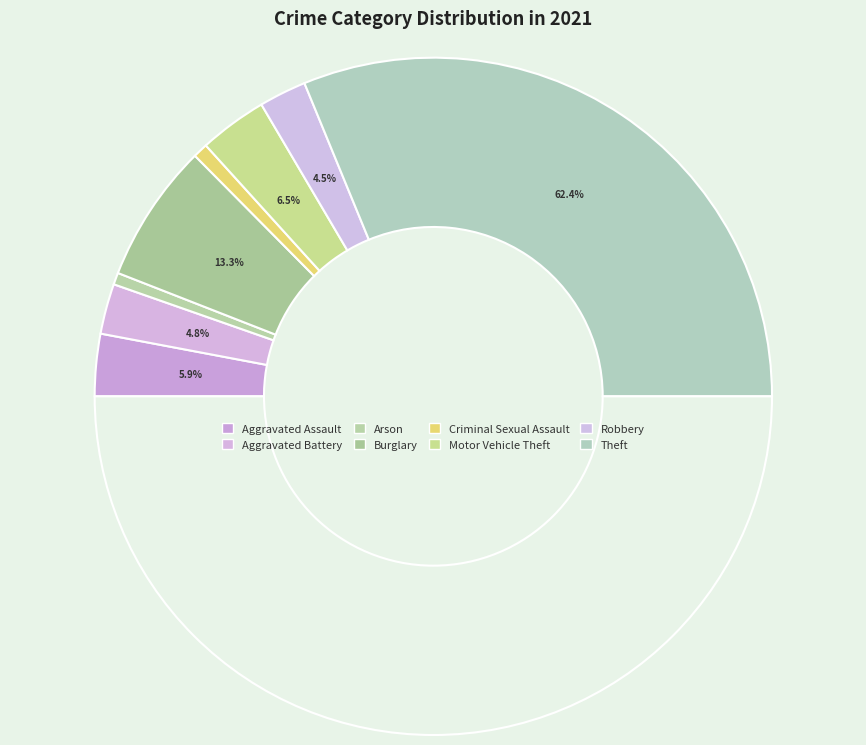

How many segments does this pie chart have?

8